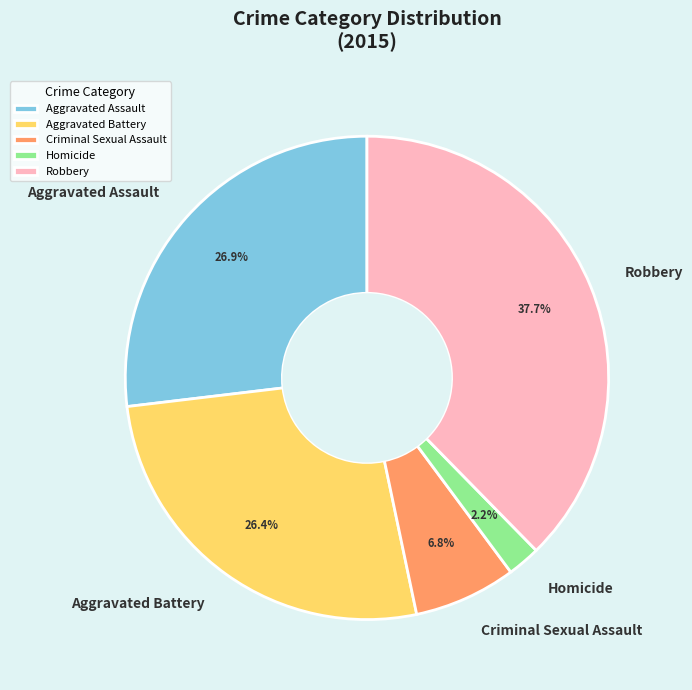

True or false: Criminal Sexual Assault accounts for 7% of the total.

True